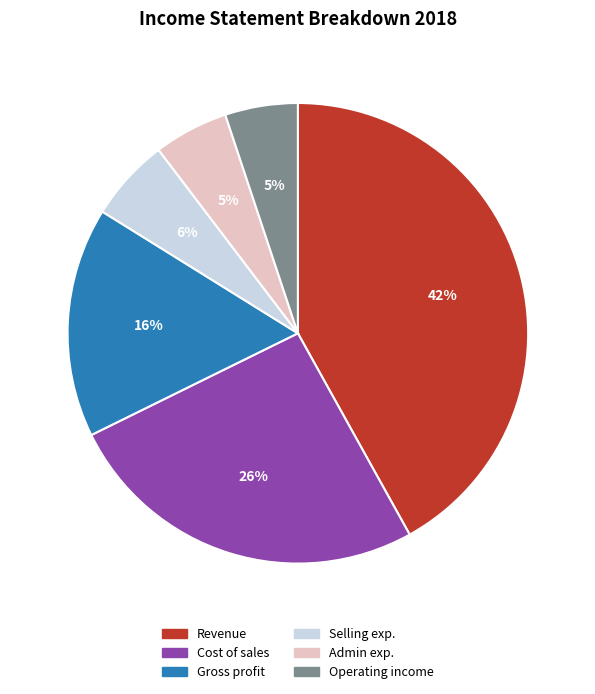

To the nearest percent, what percentage of the pie is Cost of sales?

26%